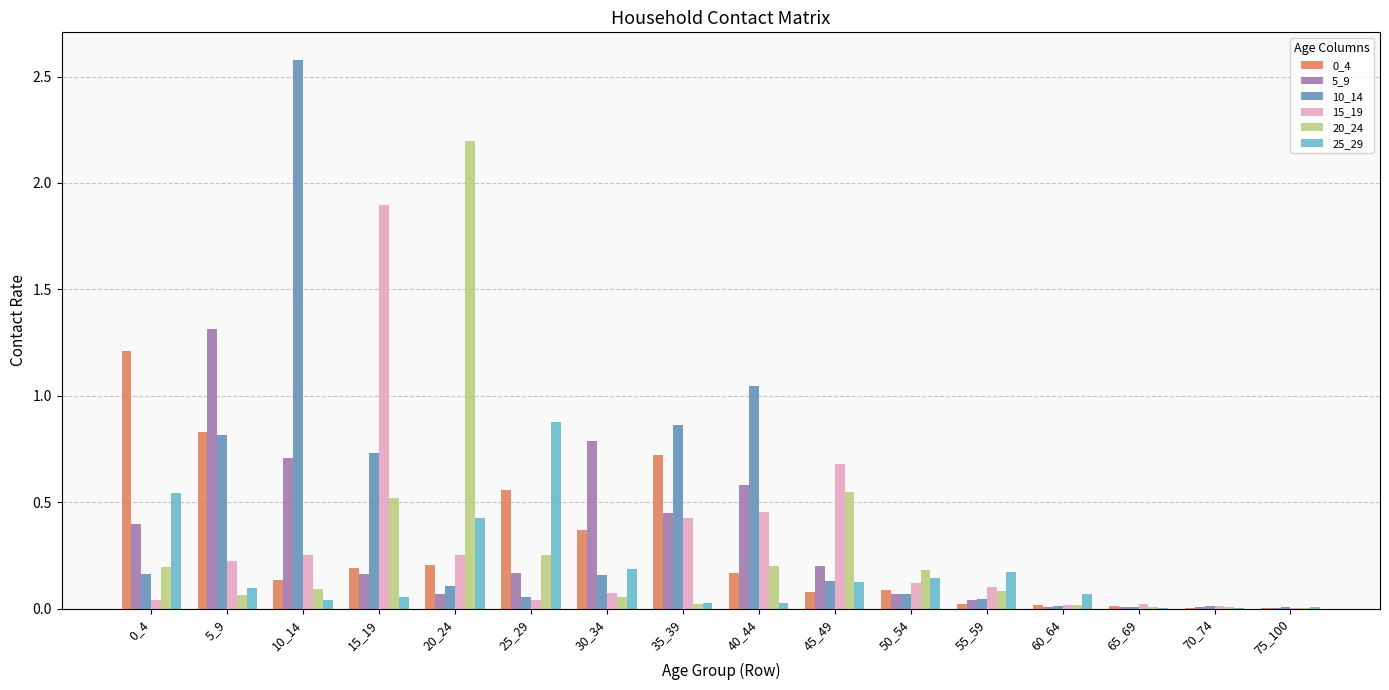

At which label does 5_9 reach its peak?

5_9